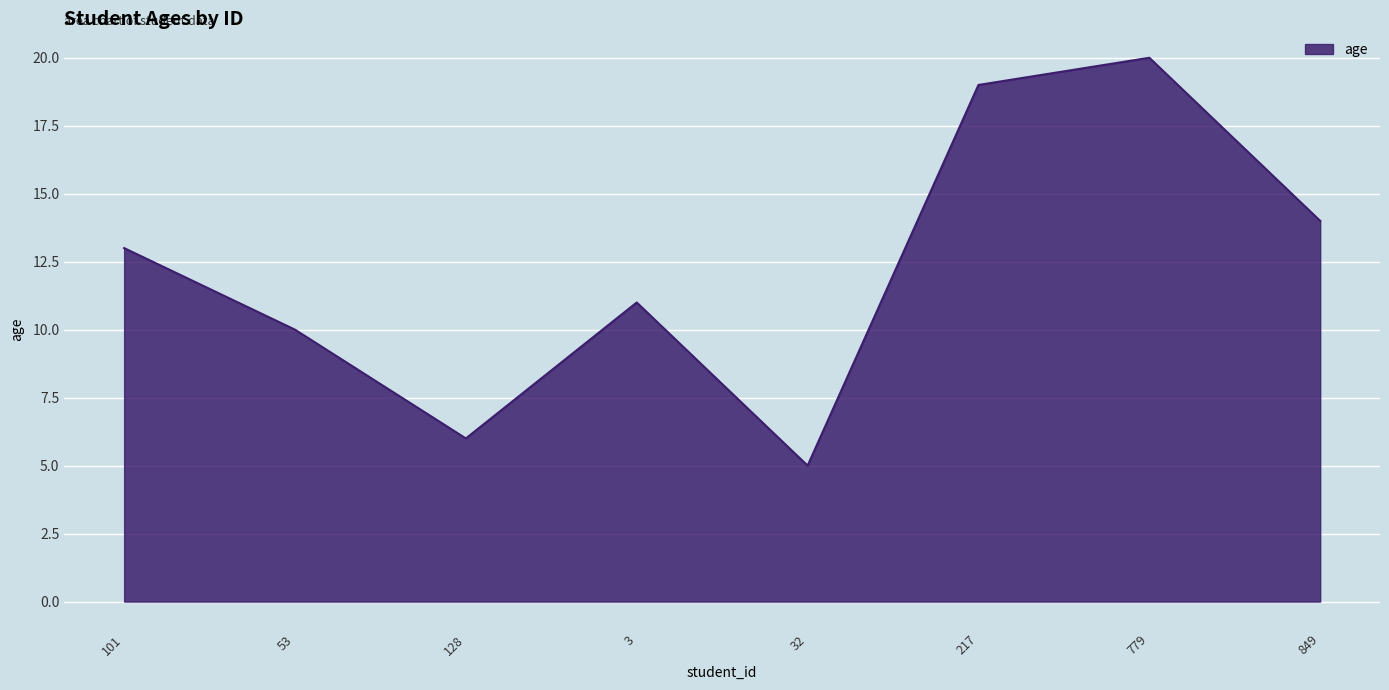

List the labels in order of value, largest first.

779, 217, 849, 101, 3, 53, 128, 32